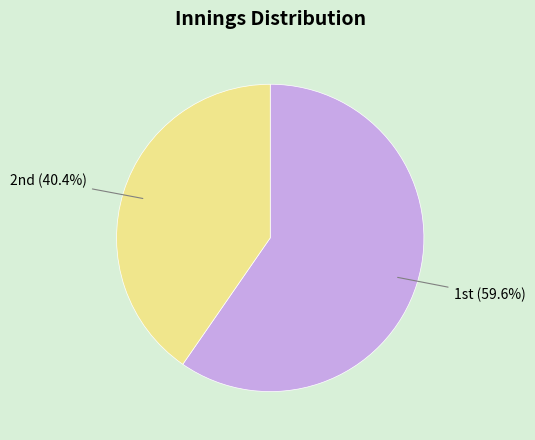

To the nearest percent, what is the average slice percentage?

50%